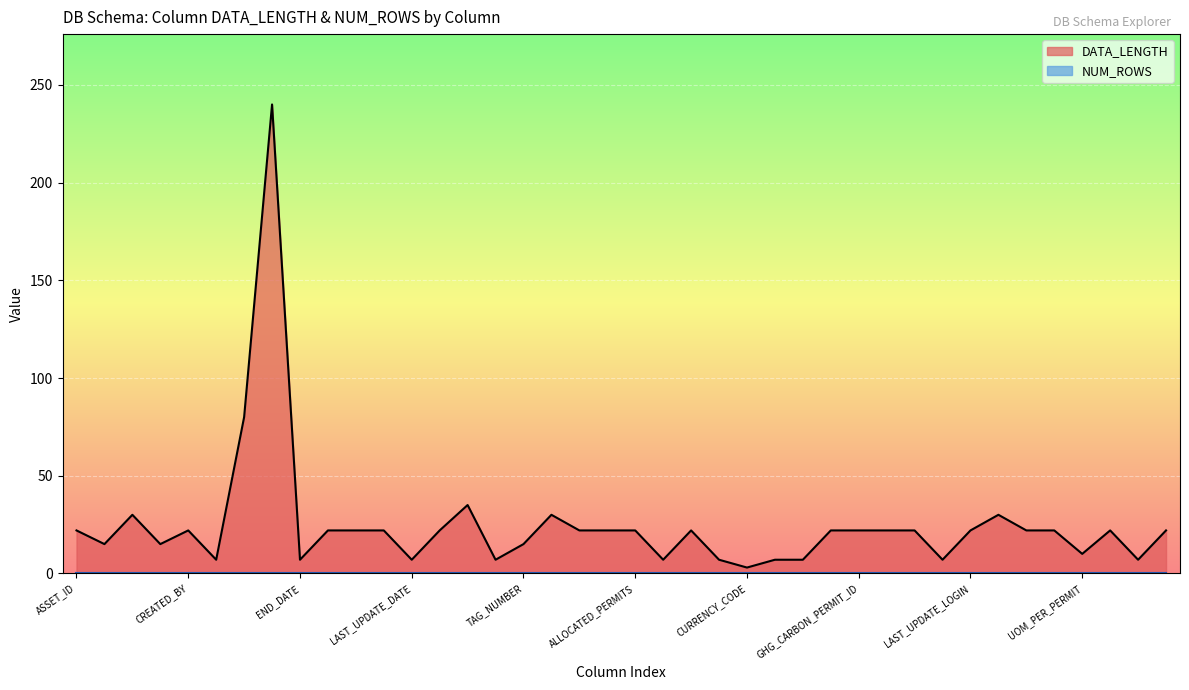

What is the smallest value displayed?

3